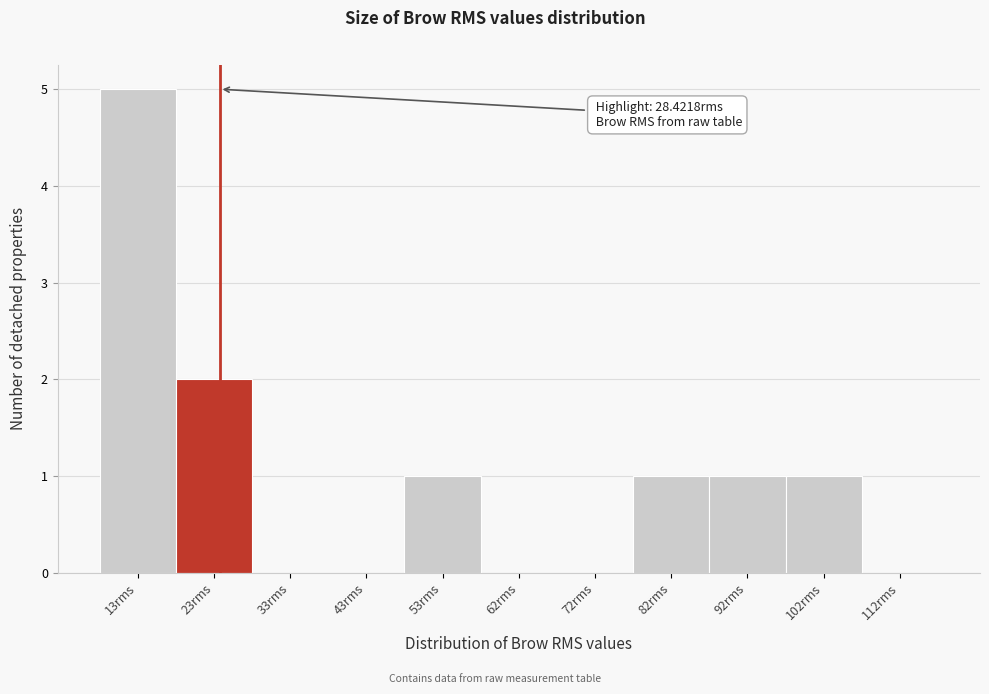

Reading right to left, list all the values displayed in this chart.

112rms=0	102rms=1	92rms=1	82rms=1	72rms=0	62rms=0	53rms=1	43rms=0	33rms=0	23rms=2	13rms=5